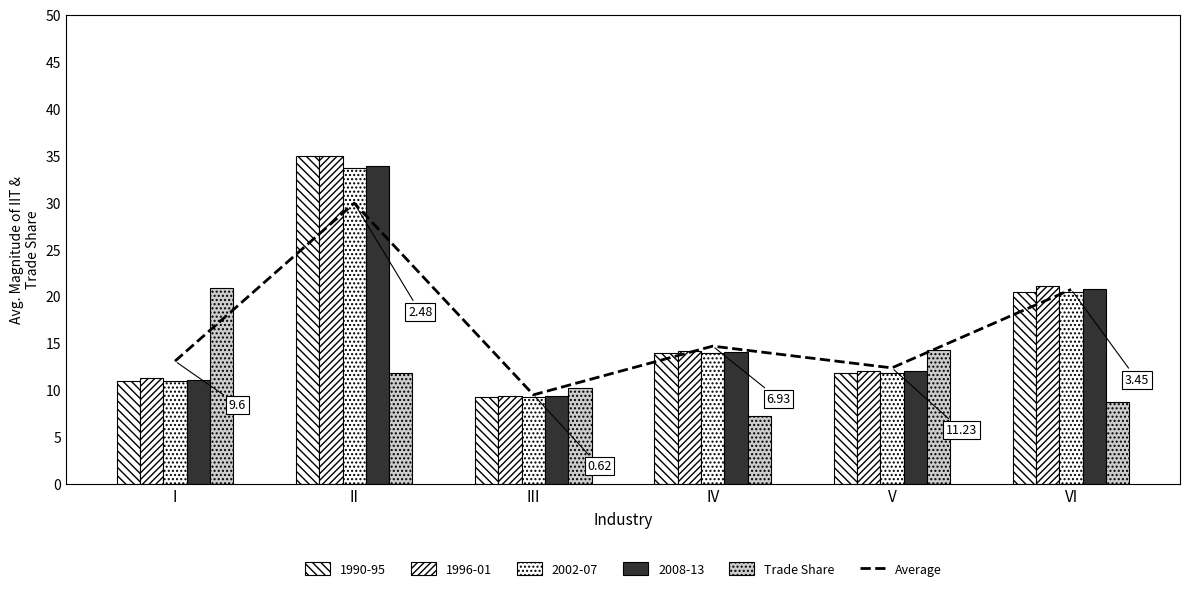

What is the value of the Average bar at the 2nd from the left?

29.9